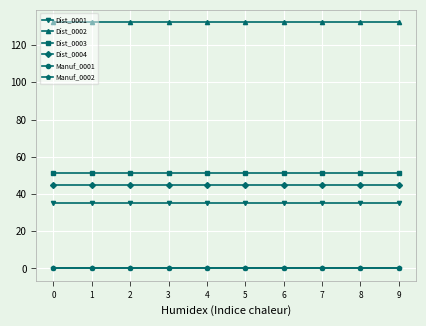

Does the chart have visible grid lines?

Yes